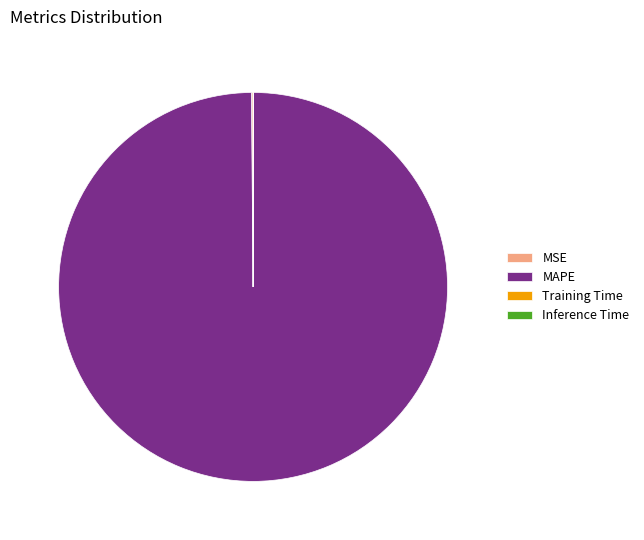

Does MAPE account for over 50% of the chart?

Yes